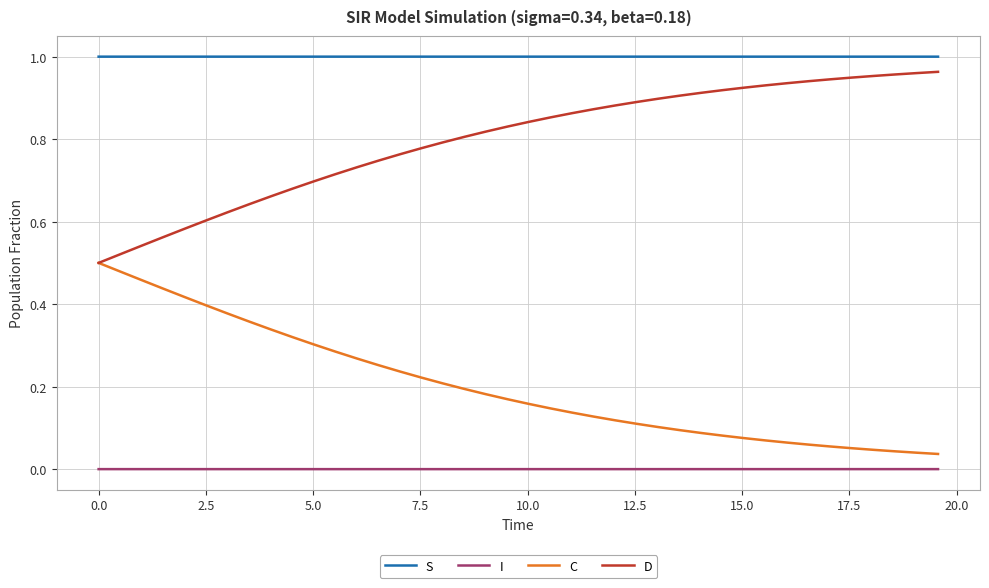

How many series are shown in this chart?

4